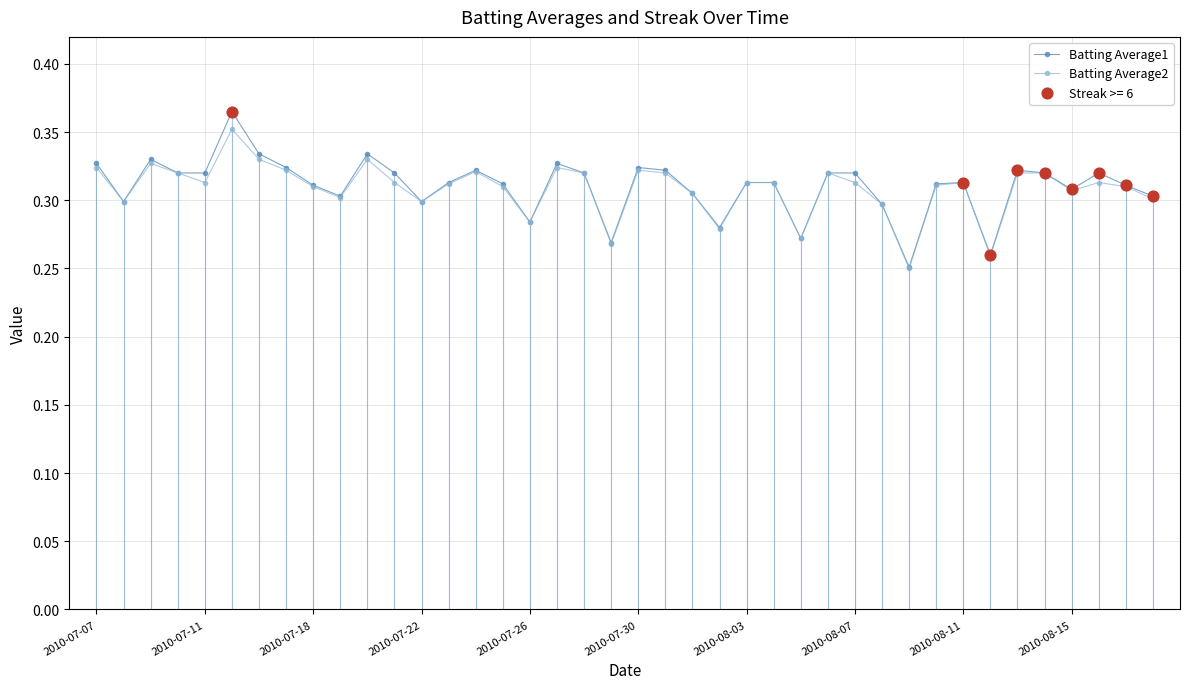

At how many categories does at least one series exceed 0?

40